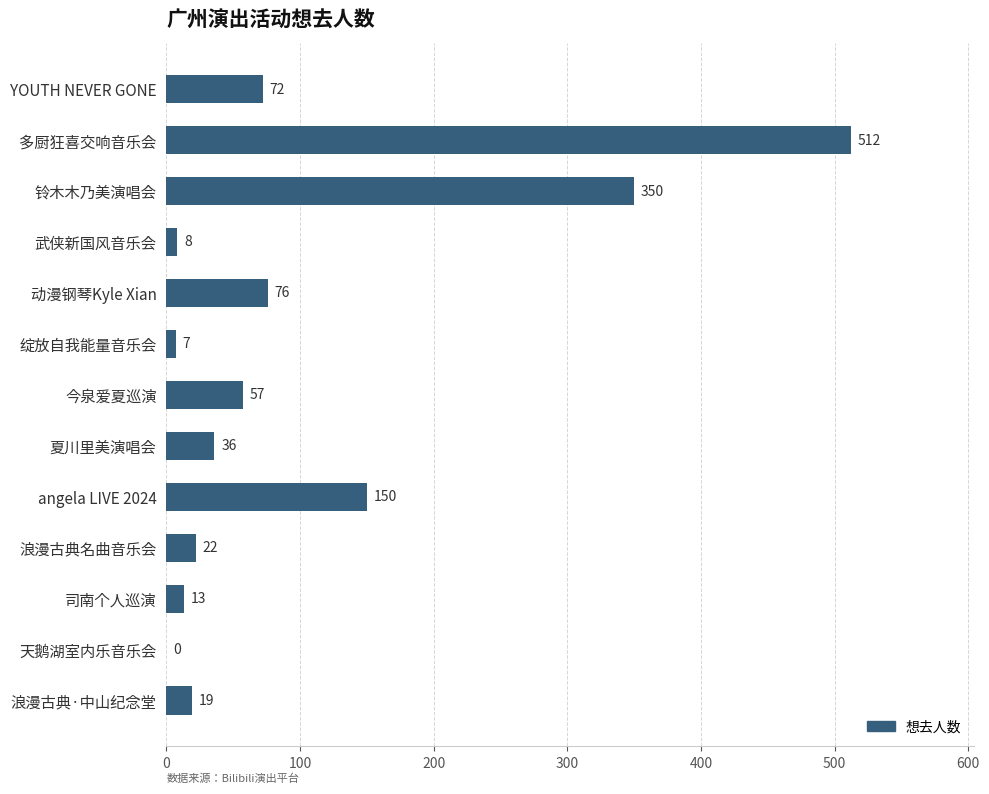

Reading bottom to top, what are all the values shown in this chart?

浪漫古典·中山纪念堂=19	天鹅湖室内乐音乐会=0	司南个人巡演=13	浪漫古典名曲音乐会=22	angela LIVE 2024=150	夏川里美演唱会=36	今泉爱夏巡演=57	绽放自我能量音乐会=7	动漫钢琴Kyle Xian=76	武侠新国风音乐会=8	铃木木乃美演唱会=350	多厨狂喜交响音乐会=512	YOUTH NEVER GONE=72